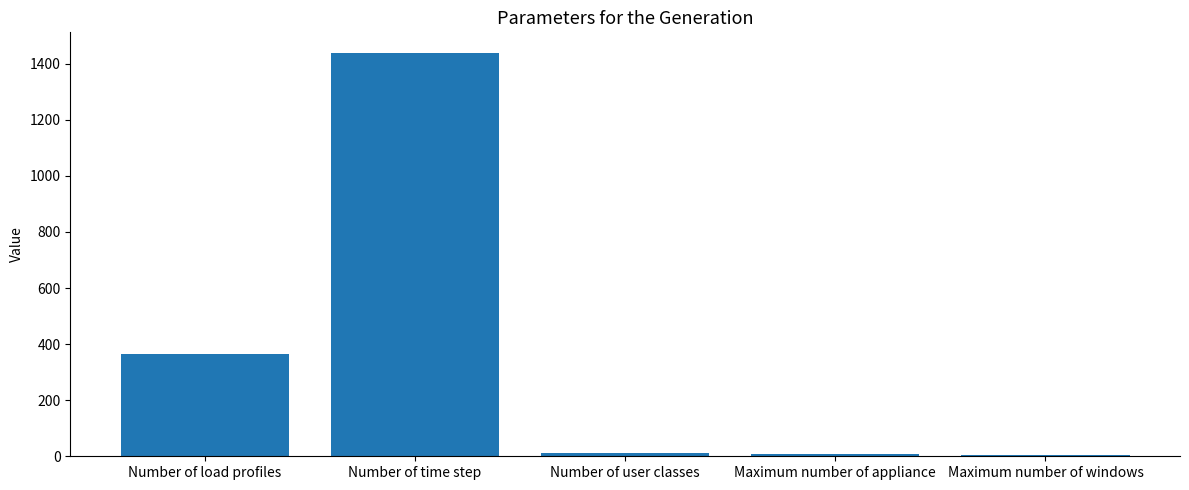

What is the difference between the values at Maximum number of windows and Number of user classes?

7